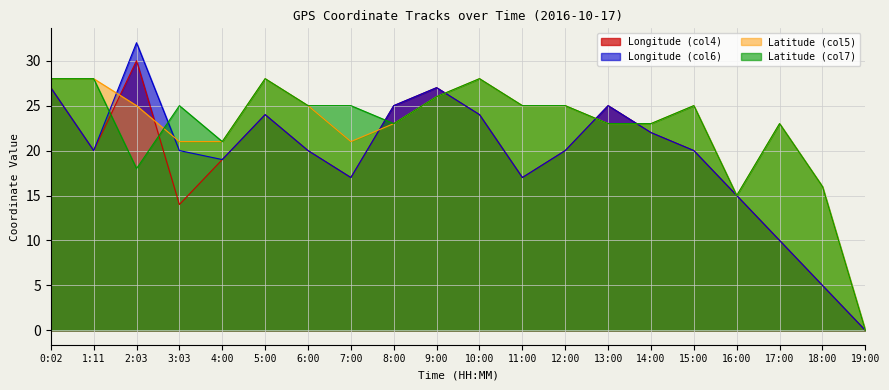

What position from the right is 11:00?

9